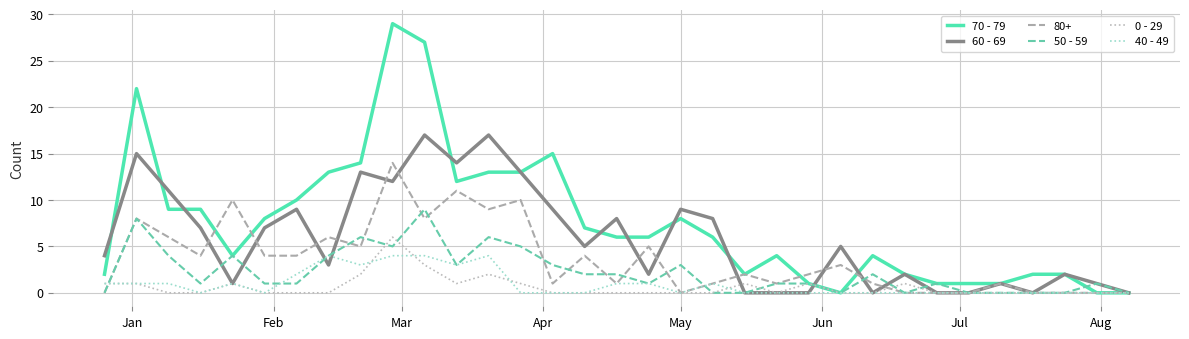

What is the maximum value shown in the chart?

29